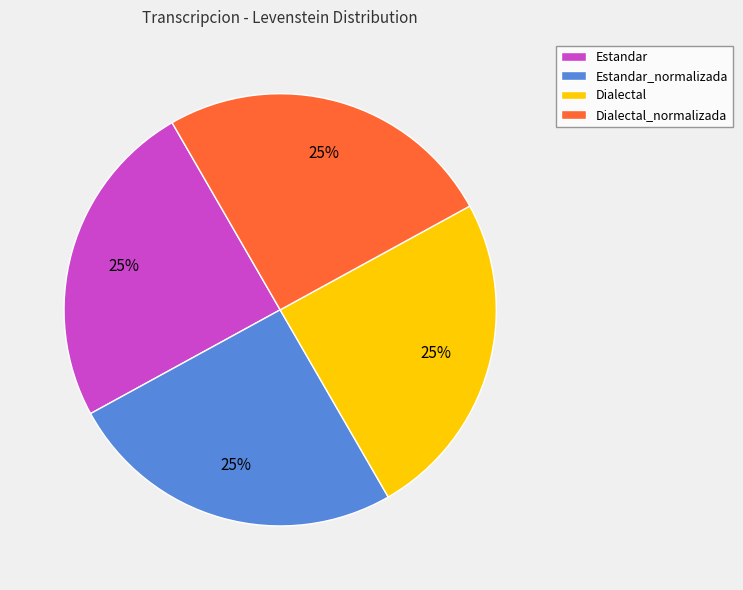

Approximately how many times larger is the value at Dialectal_normalizada compared to Estandar?

1.0